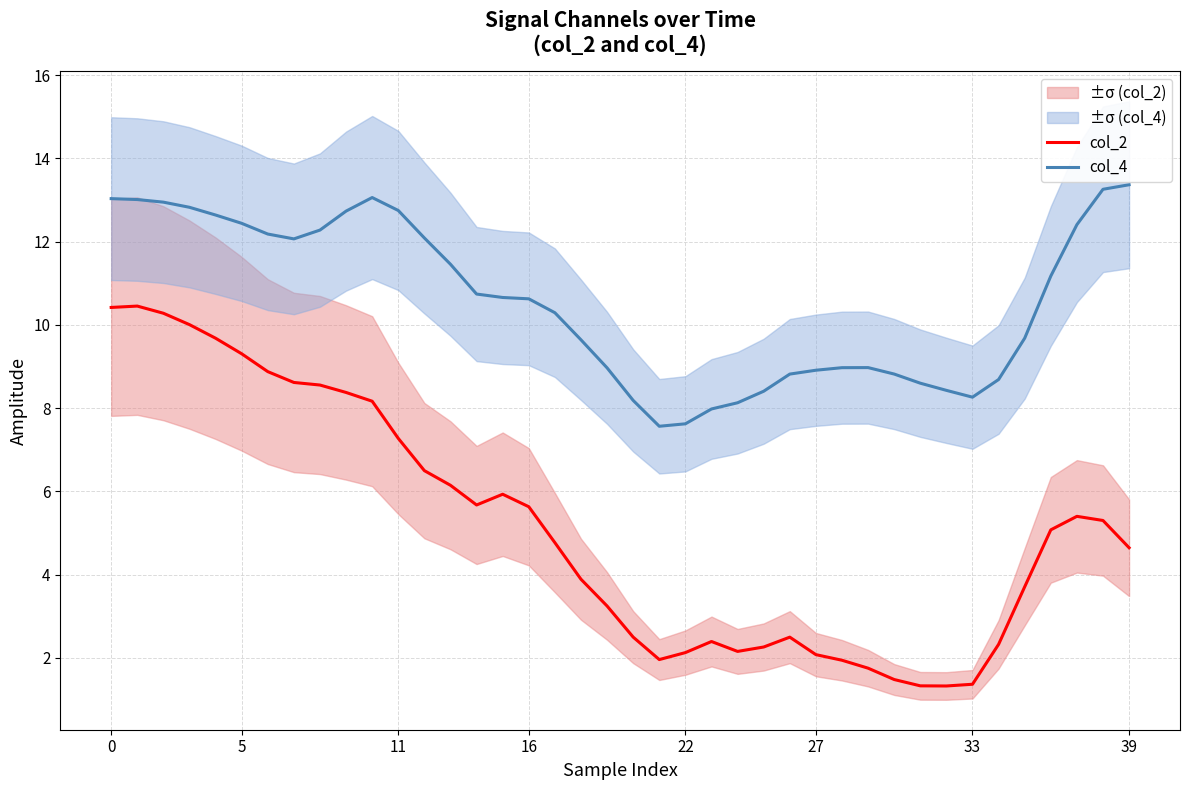

Which series has the widest spread of values?

col_2